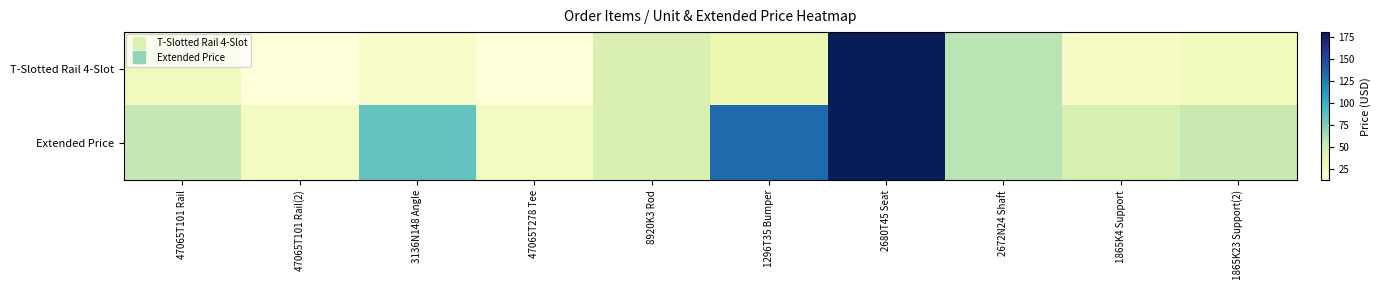

Which series has the widest spread of values?

T-Slotted Rail 4-Slot